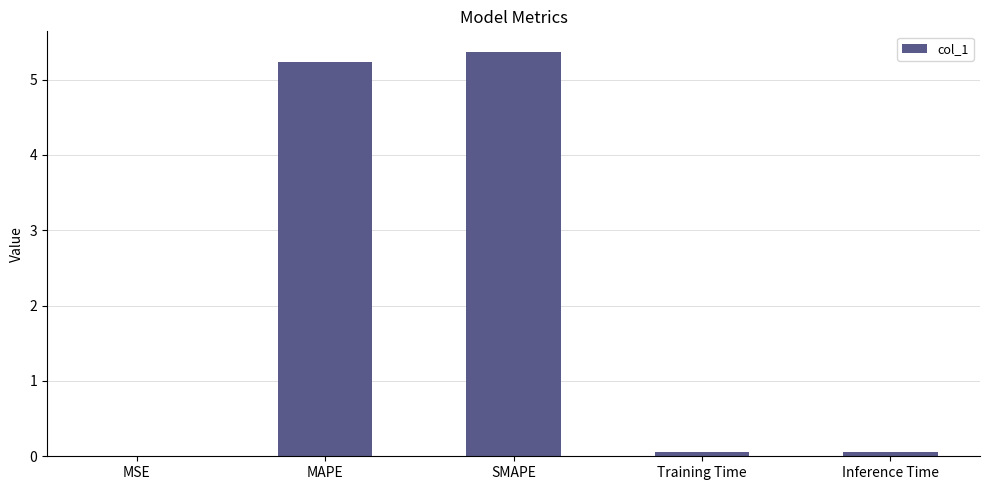

What is the maximum value shown in the chart?

5.4